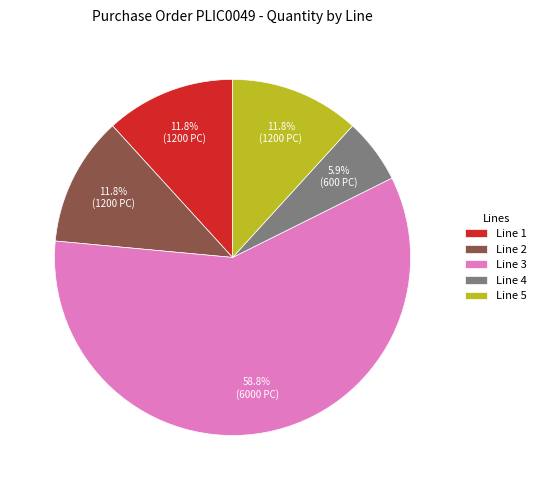

Does Line 3 represent more than half of the total?

Yes